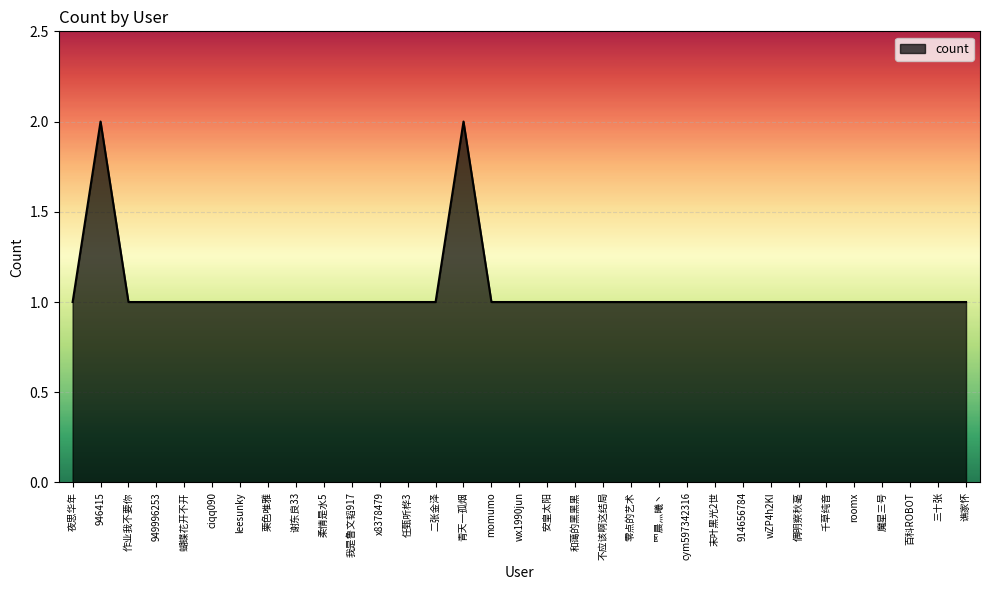

True or false: the data shows 1 at 末叶黑光2世.

True